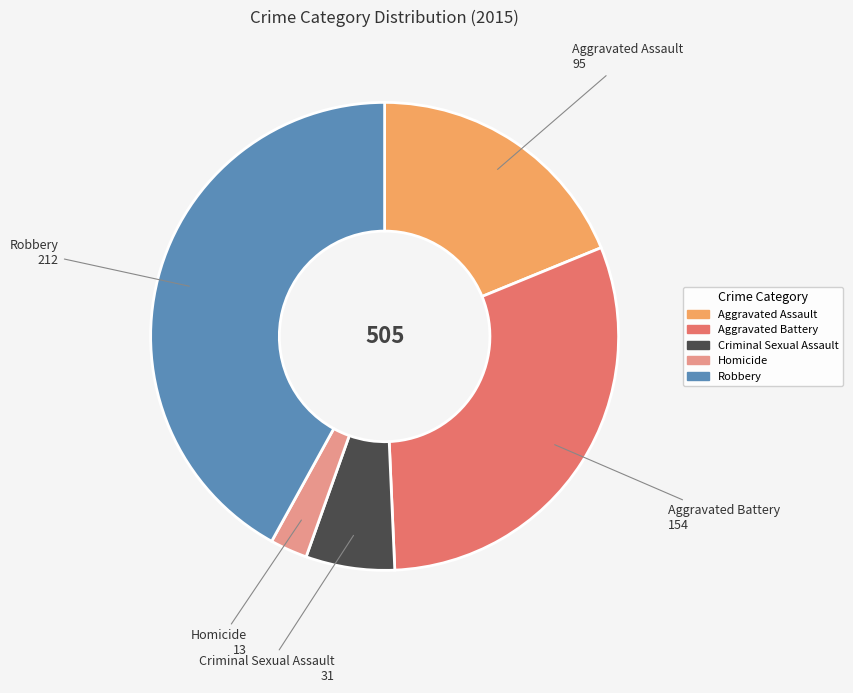

How many slices are in this pie chart?

5